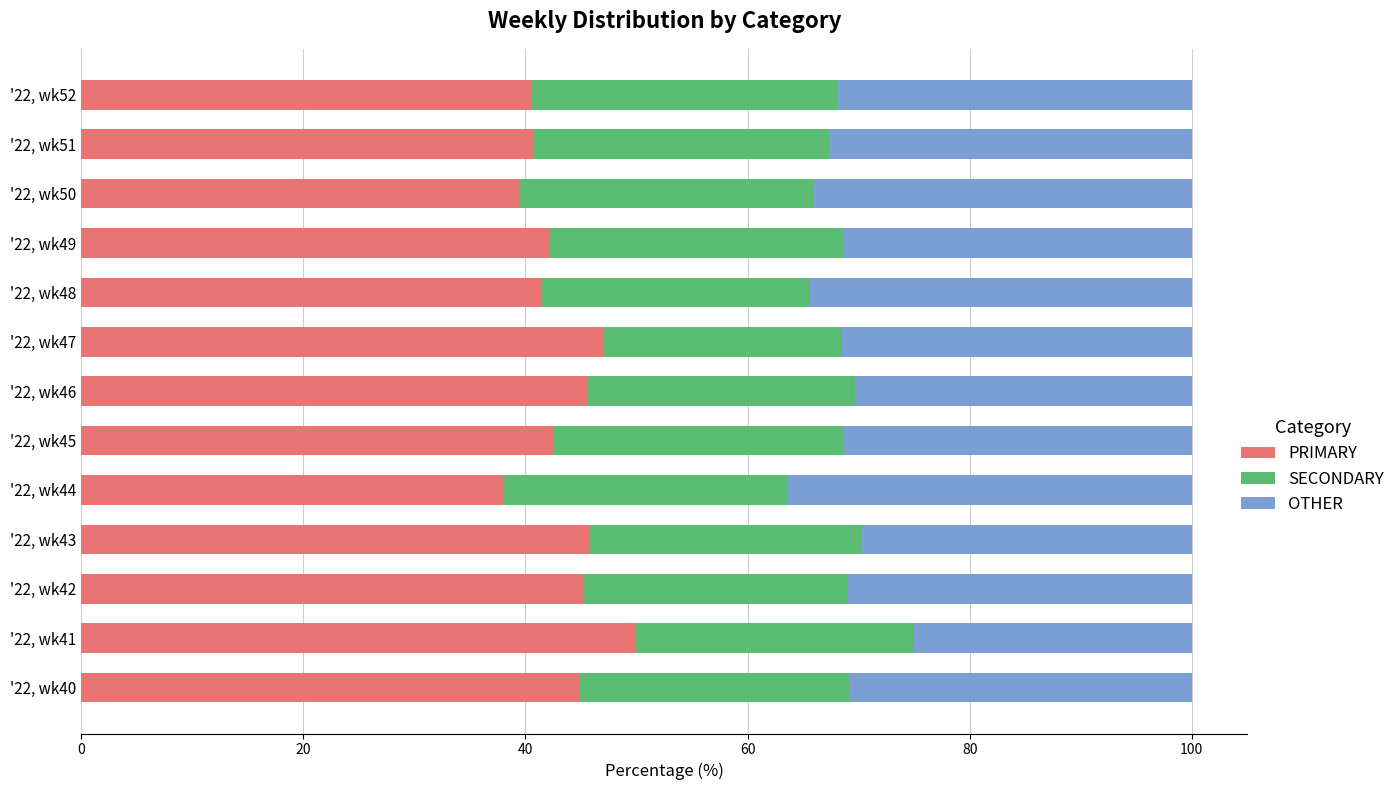

What is the difference between the PRIMARY values at '22, wk41 and '22, wk46?

4.5